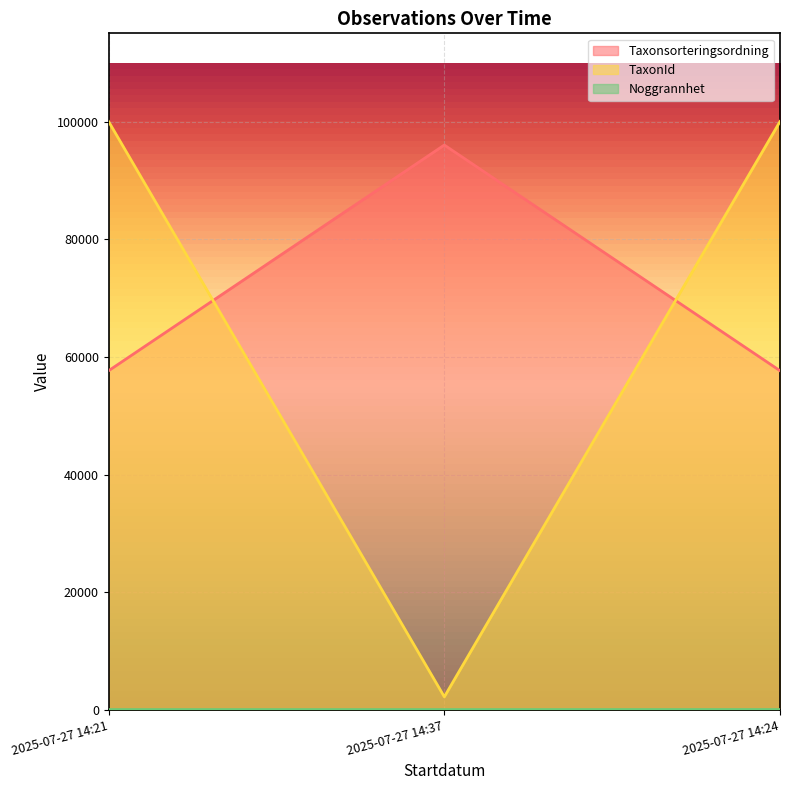

Reading left to right, what are all the values shown in this chart?

Taxonsorteringsordning: 2025-07-27 14:21=57660	2025-07-27 14:37=96052	2025-07-27 14:24=57660
TaxonId: 2025-07-27 14:21=100049	2025-07-27 14:37=2180	2025-07-27 14:24=100049
Noggrannhet: 2025-07-27 14:21=10	2025-07-27 14:37=10	2025-07-27 14:24=15